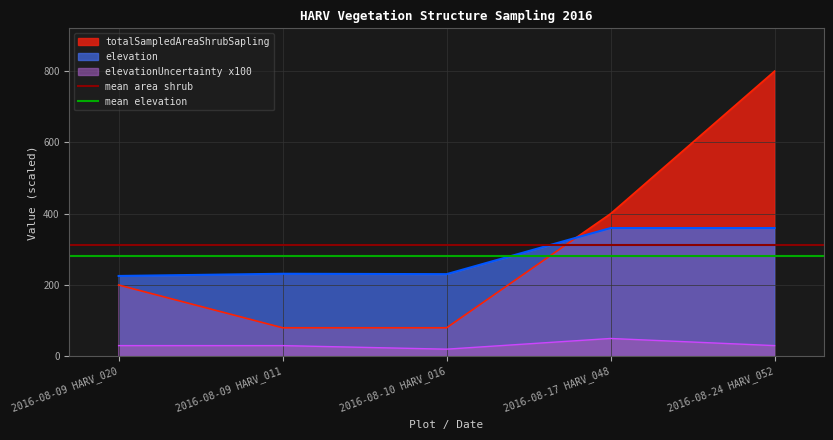

True or false: elevationUncertainty x100 and elevation cross at least once.

False